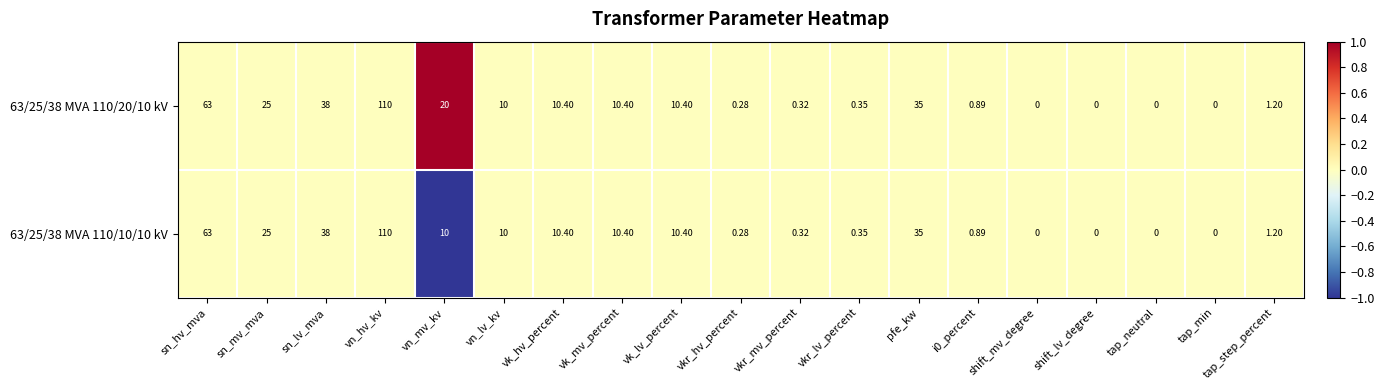

How many series are shown in this chart?

2